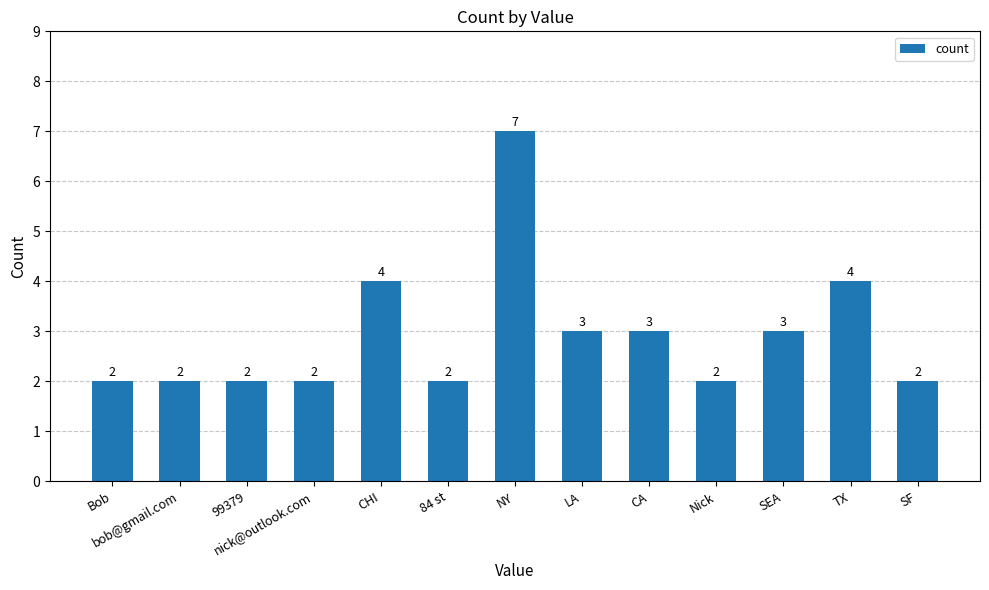

What is the change in value from bob@gmail.com to CHI?

+2